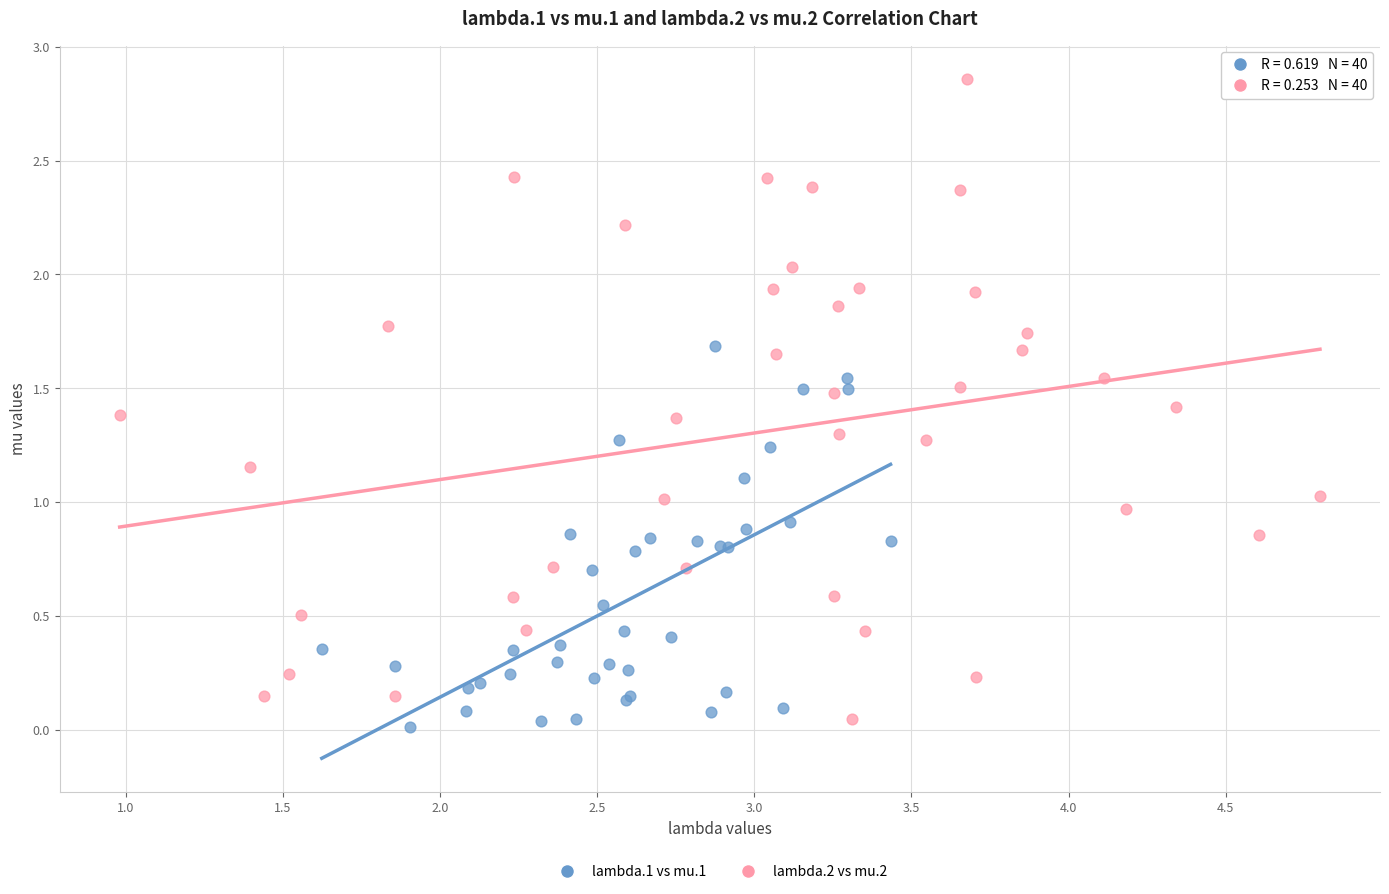

Which series has the widest spread of Y values?

lambda.2 vs mu.2